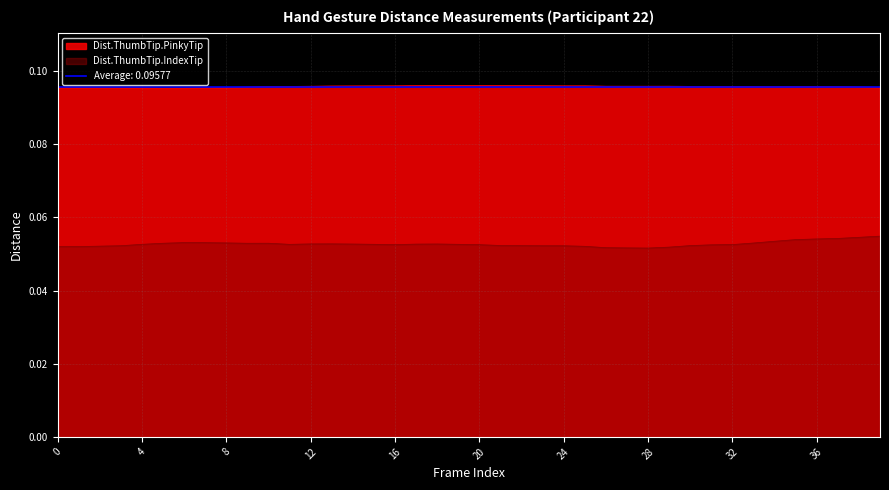

True or false: Dist.ThumbTip.PinkyTip and Dist.ThumbTip.IndexTip intersect in this chart.

False